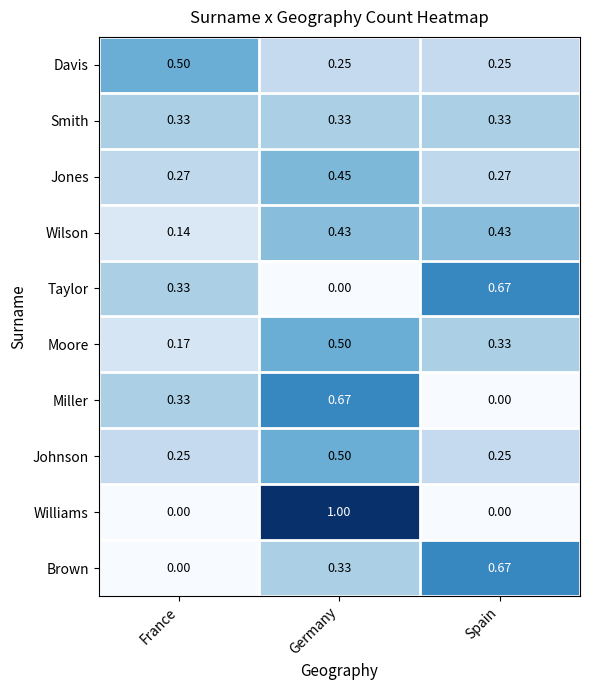

Which series has the largest range (max minus min)?

Williams